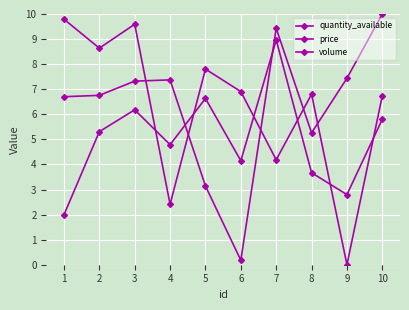

How many values in the quantity_available series are below 5?

5